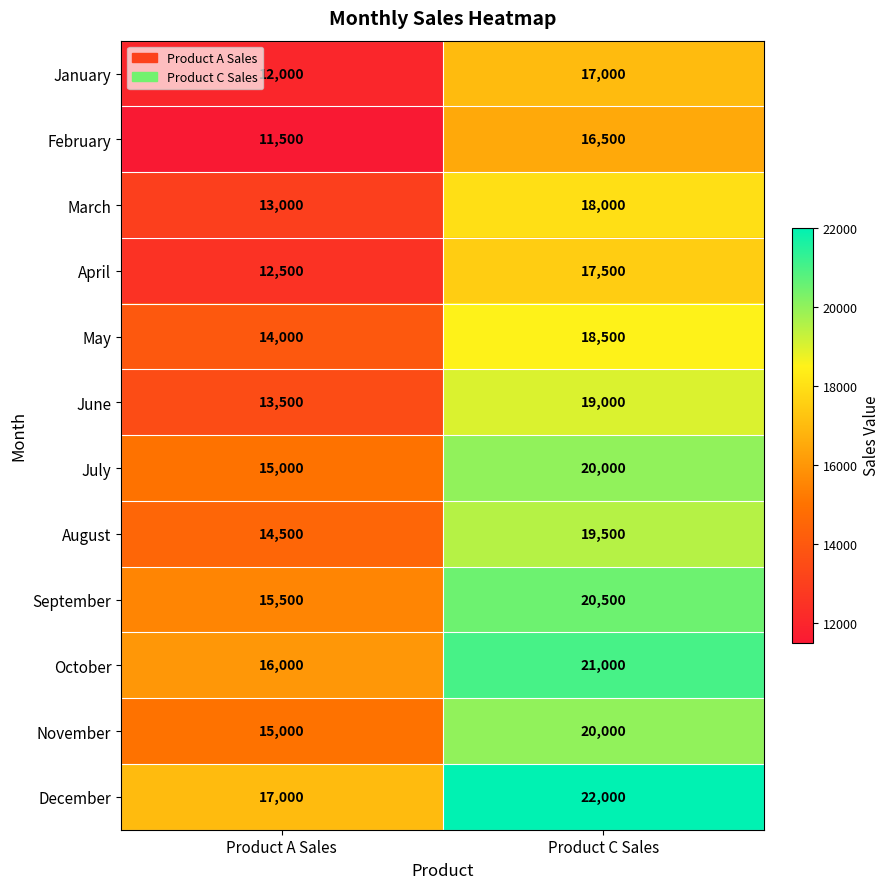

Rank the categories by June value from lowest to highest.

Product A Sales, Product C Sales